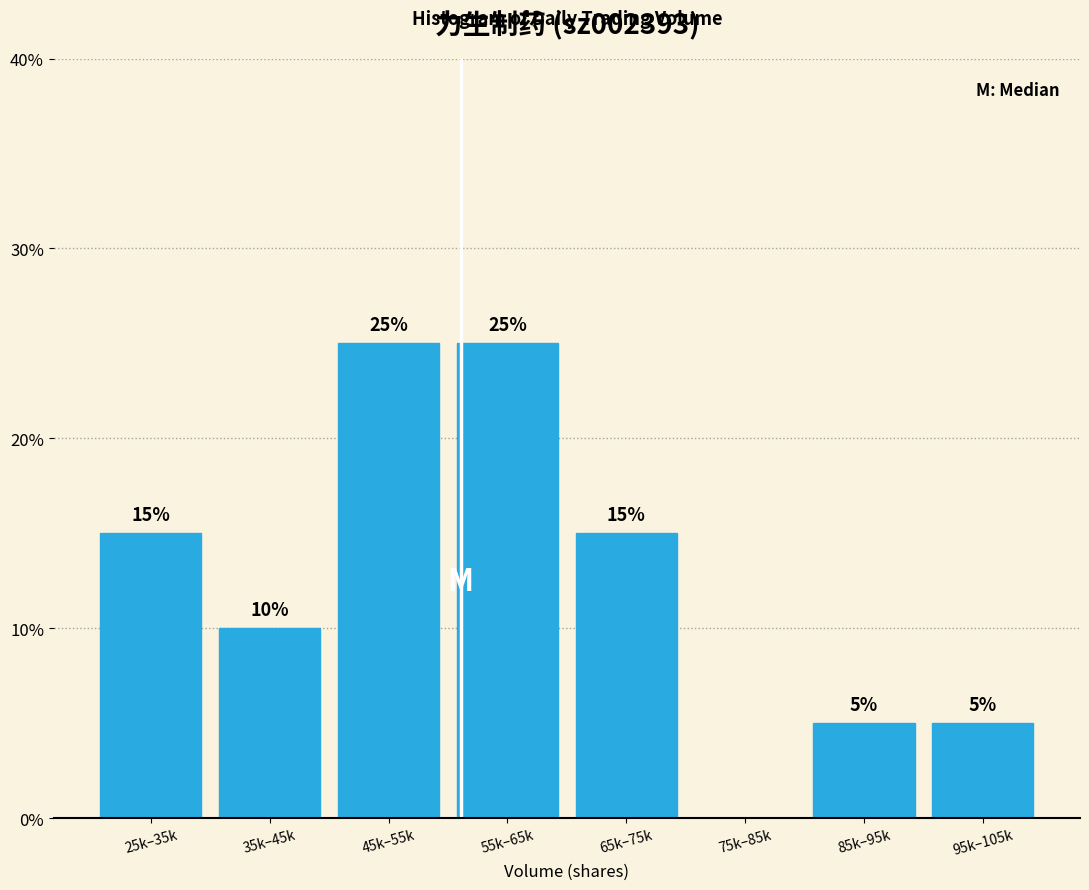

Reading left to right, extract all data points from this chart.

25k–35k=15	35k–45k=10	45k–55k=25	55k–65k=25	65k–75k=15	75k–85k=0	85k–95k=5	95k–105k=5